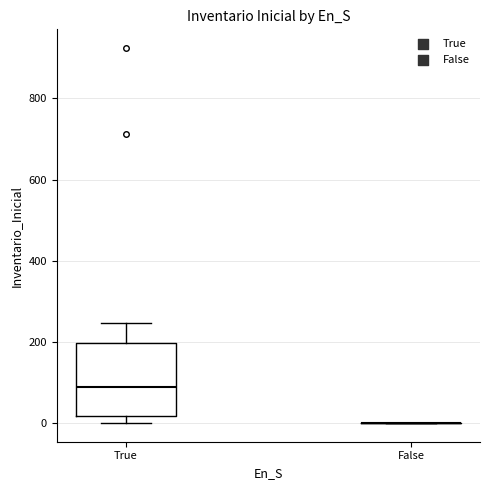

Which box is the tallest, from its lower edge to its upper edge?

True